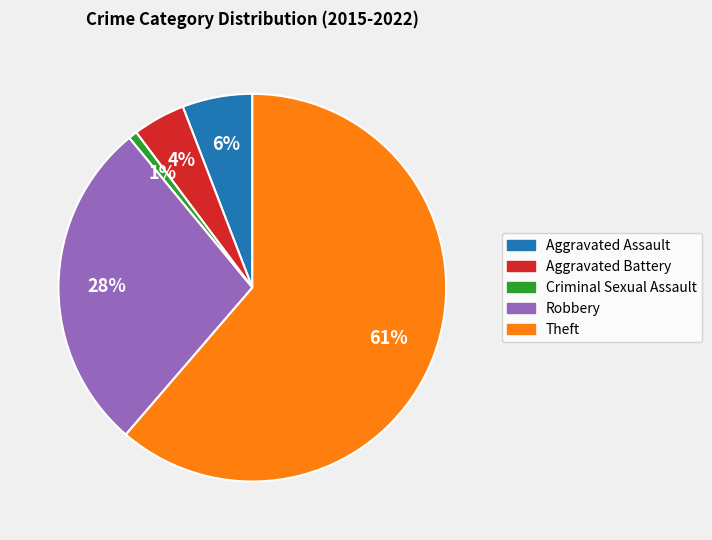

To the nearest percent, what is the average slice percentage?

20%